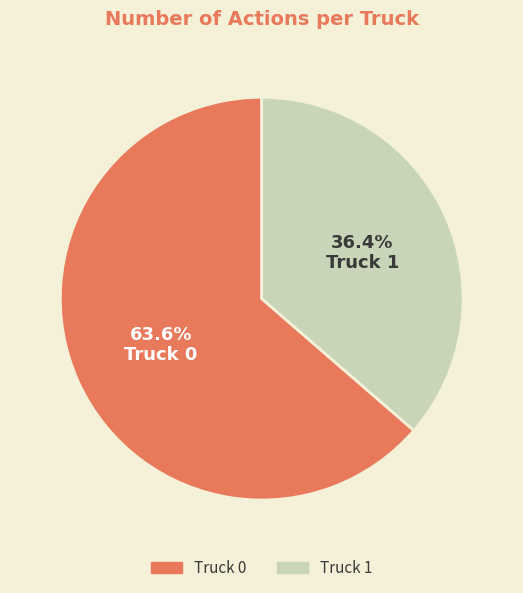

True or false: Truck 0 accounts for 76% of the total.

False